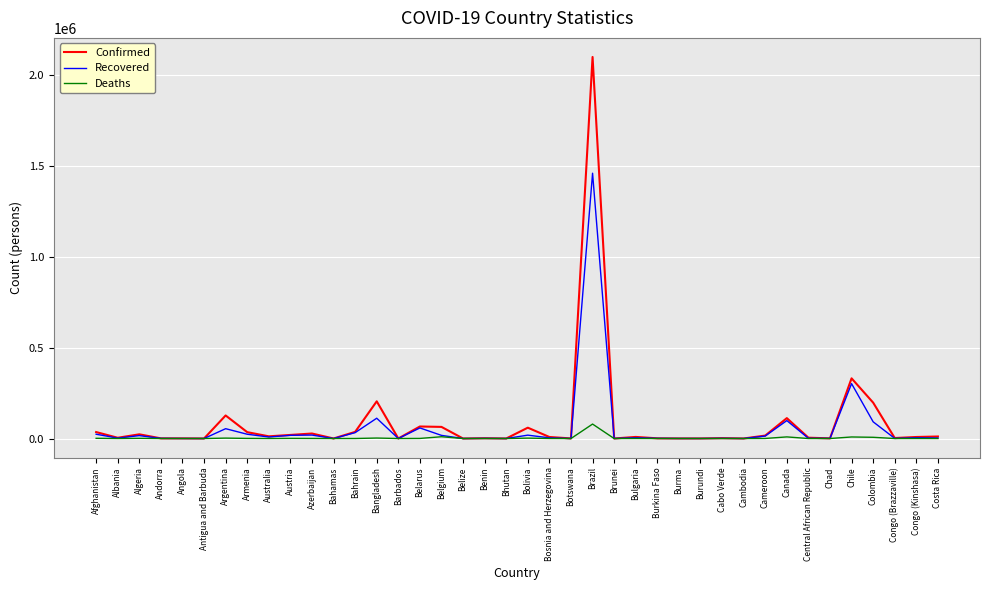

Which category has the highest value across all series?

Brazil